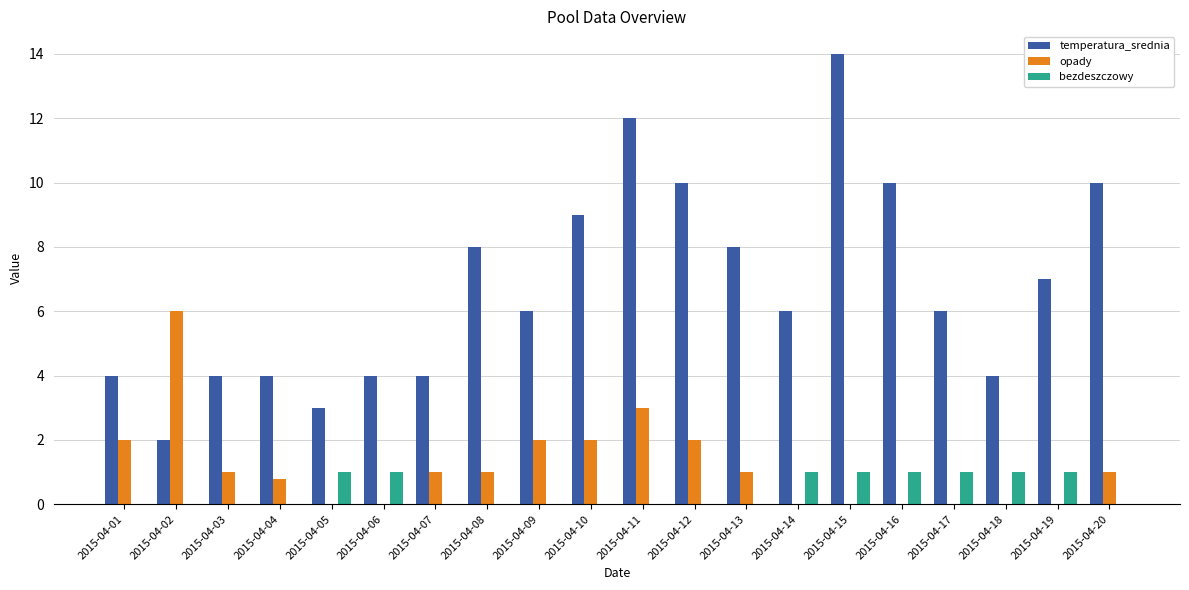

What is the sum of all temperatura_srednia values?

135.0